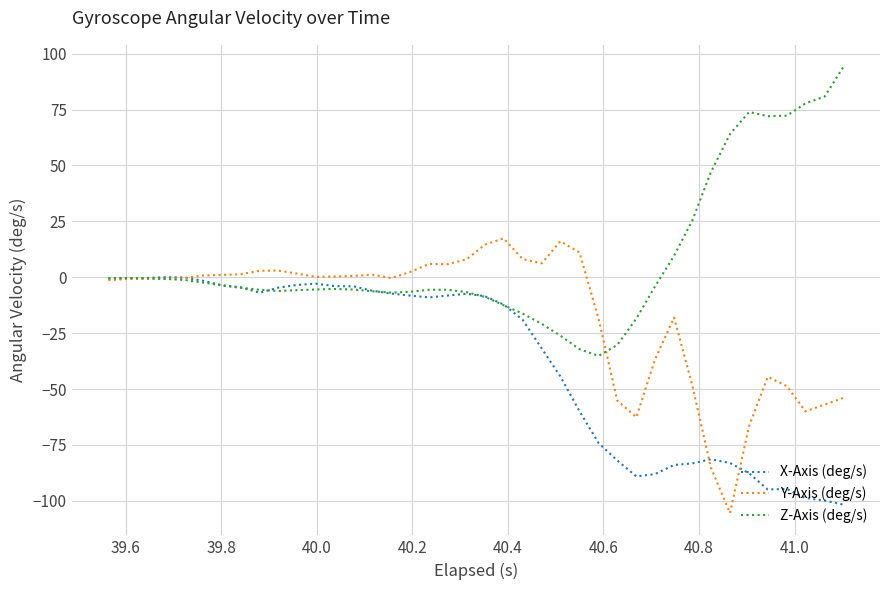

What is the minimum value shown in the chart?

-105.5